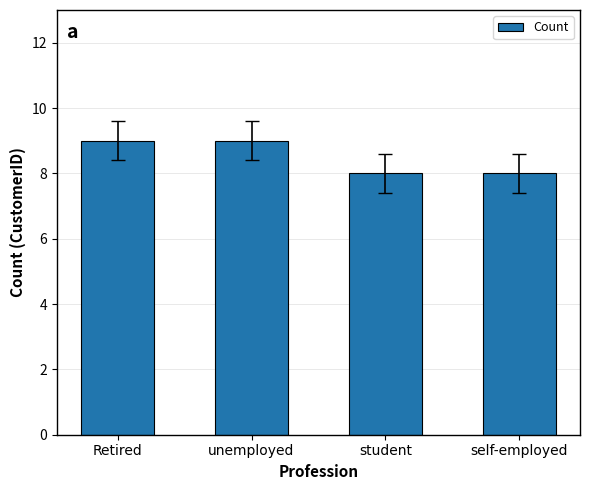

What is the difference between the maximum and minimum values?

1